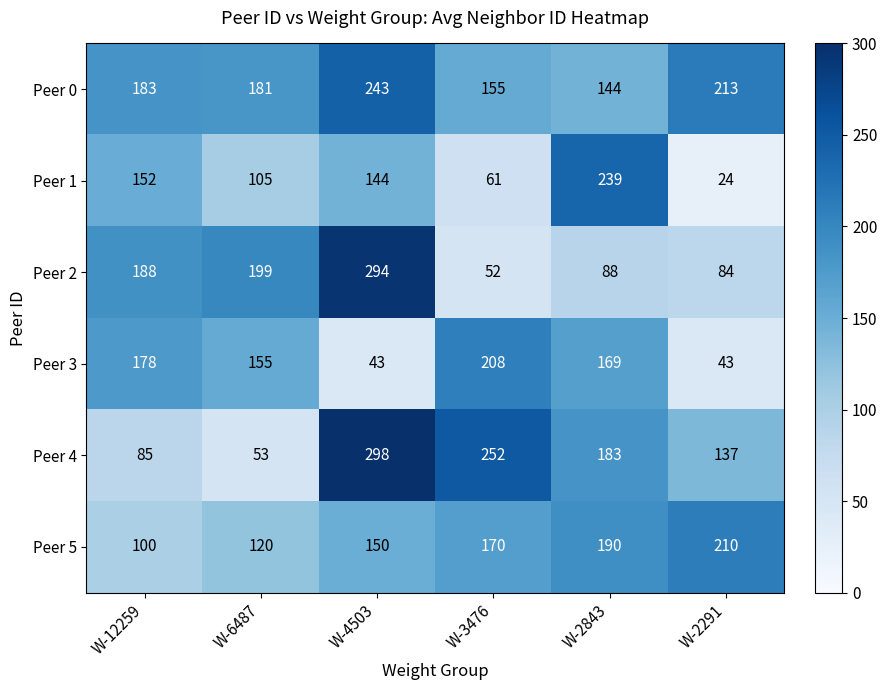

Which series changed the most between W-12259 and W-2843?

Peer 2